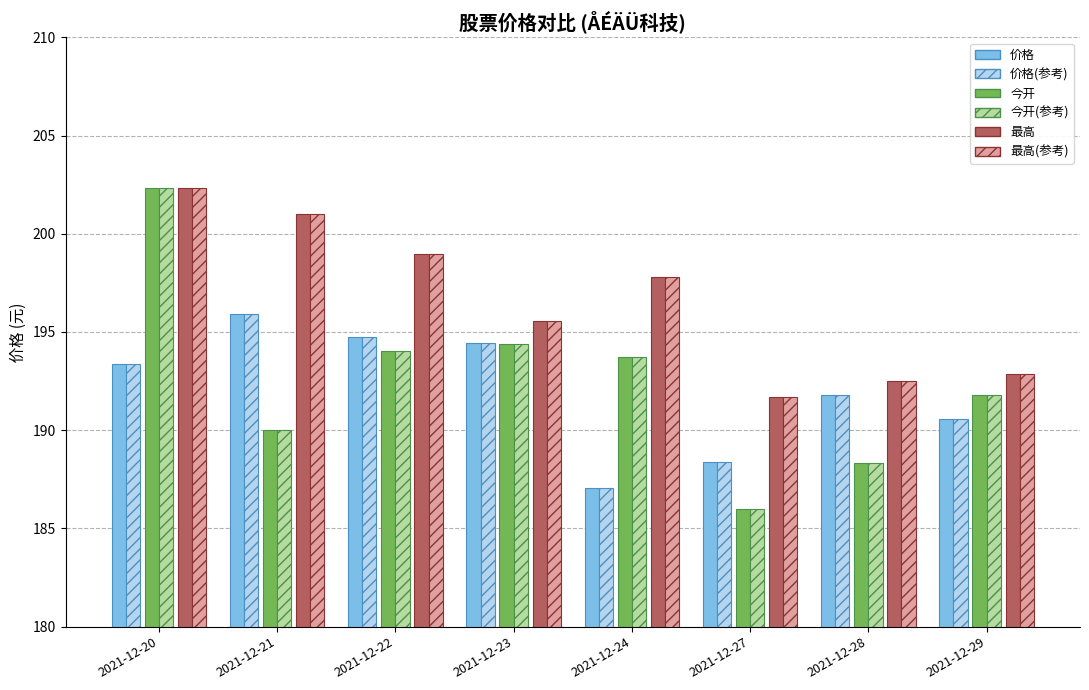

How many groups of bars are there?

8